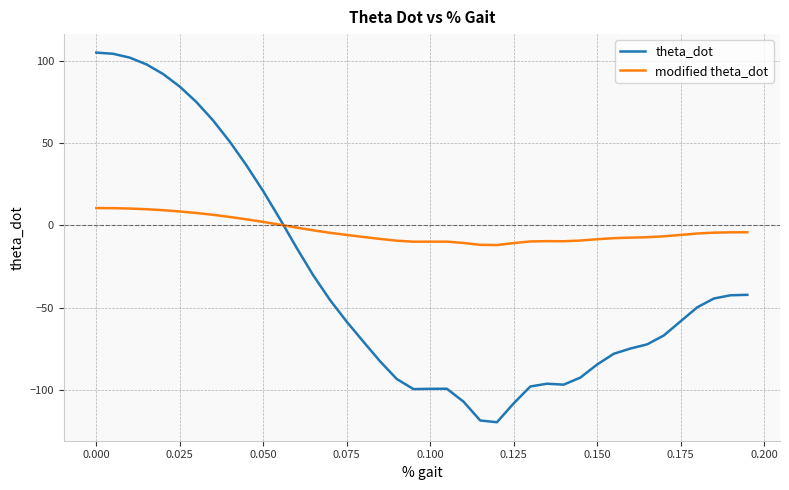

How many times do modified theta_dot and theta_dot cross each other?

1